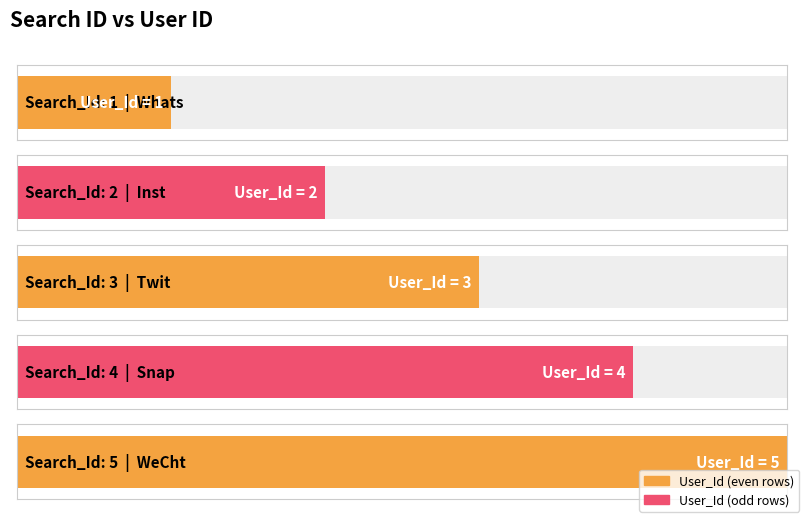

How many data points does each series have?

5